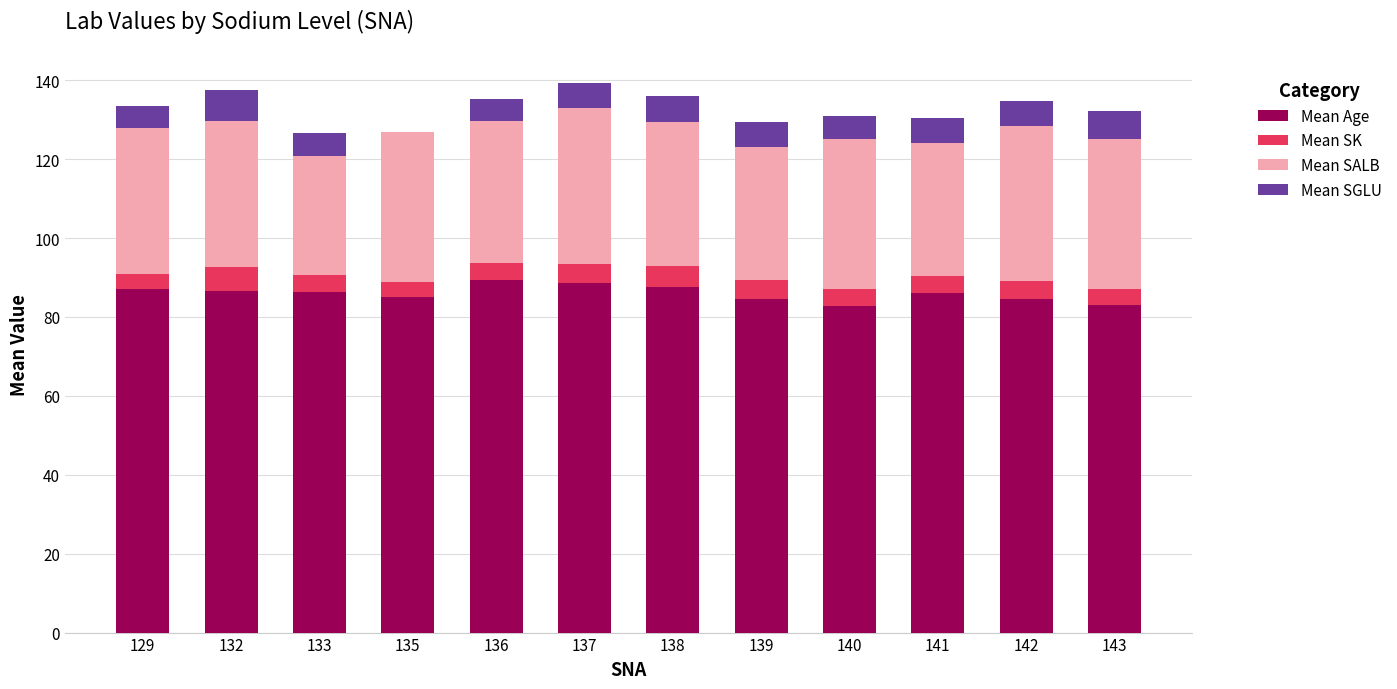

What is the total value across all series at 139?

129.5